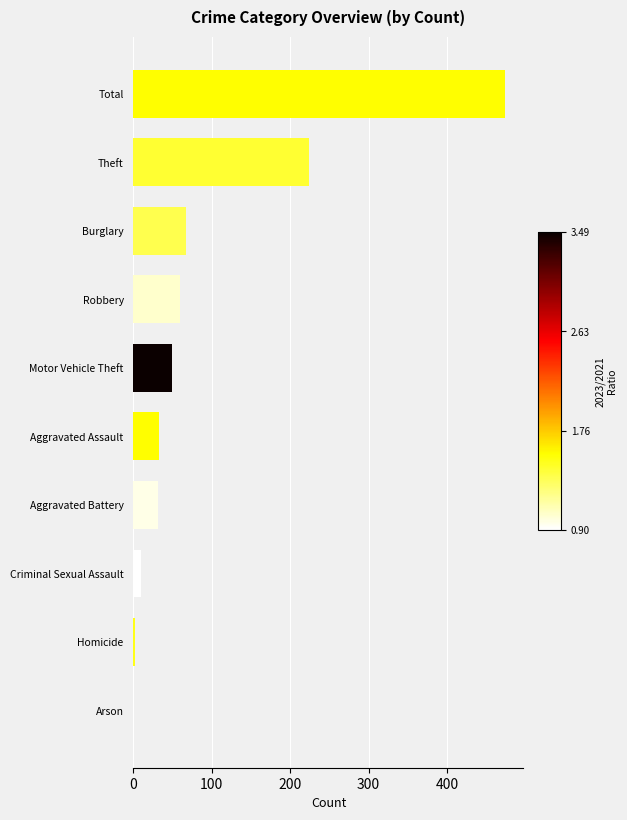

Read the value at Aggravated Battery.

31